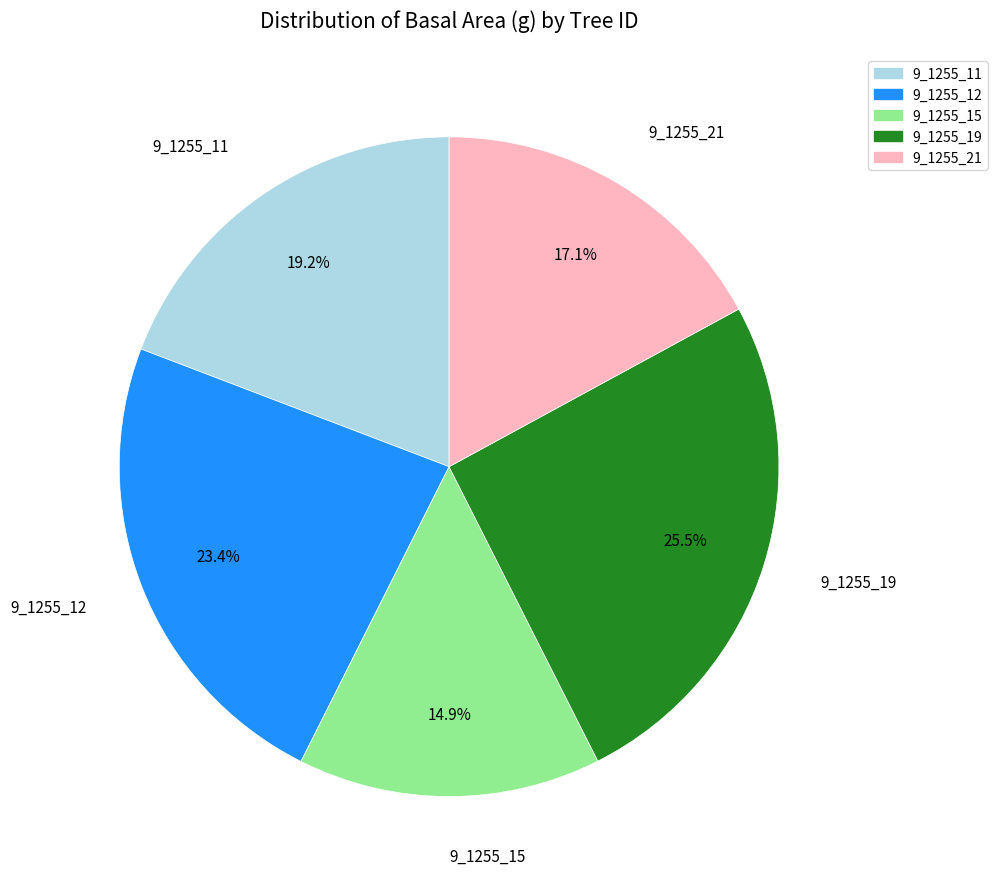

Combined, what portion of the pie is 9_1255_11 and 9_1255_12?

42.6%